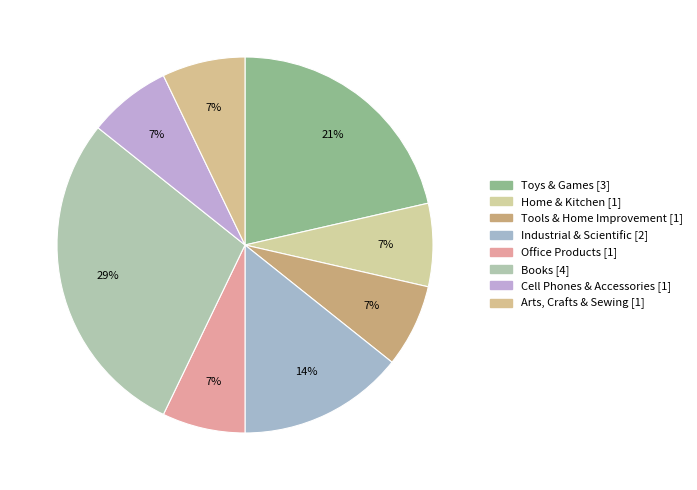

The Toys & Games slice represents 35% of the pie. True or false?

False